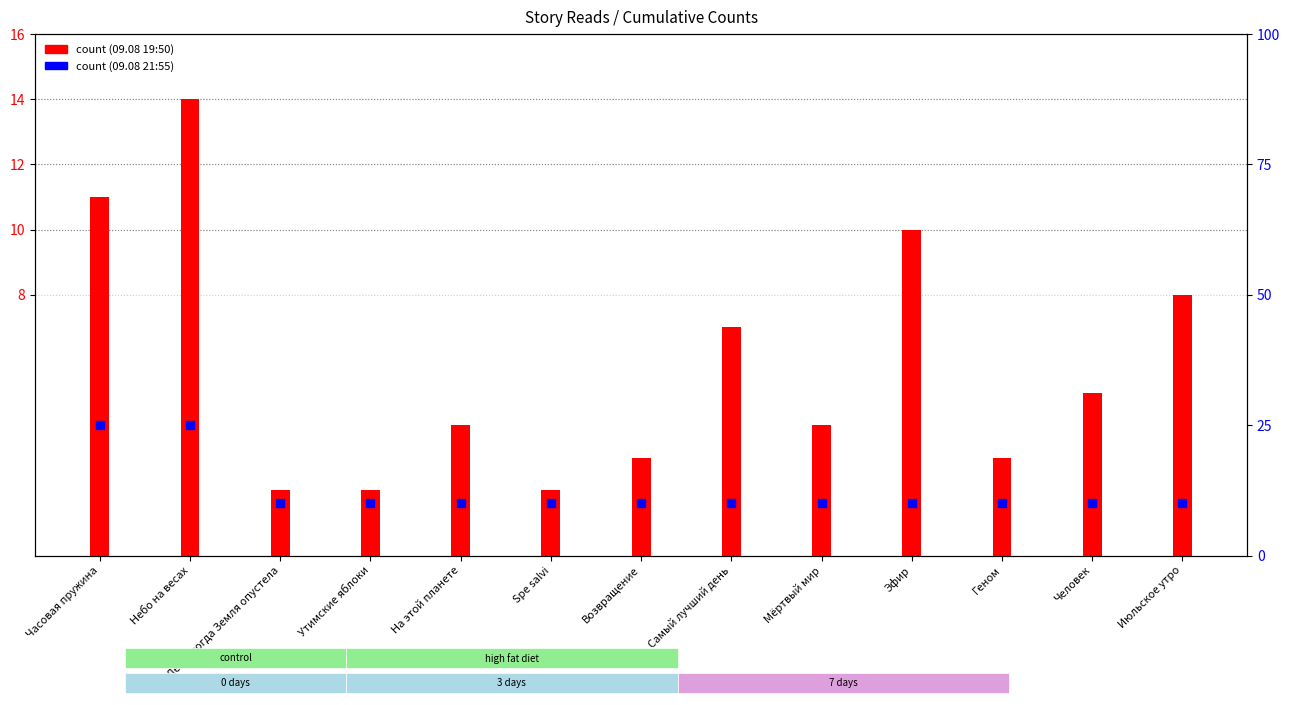

At how many categories does at least one series exceed 24?

2